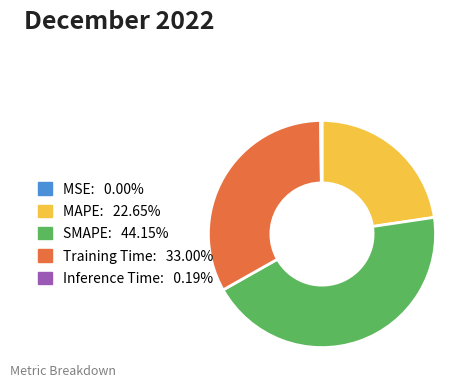

Which slice is the largest?

SMAPE